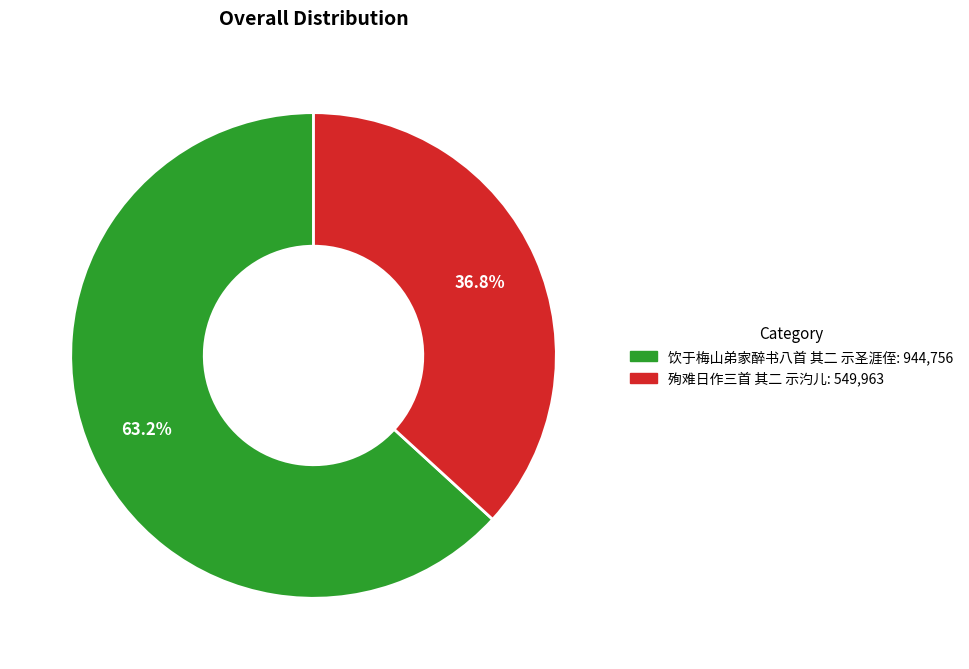

What percentage is NOT represented by 饮于梅山弟家醉书八首 其二 示圣涯侄?

36.8%